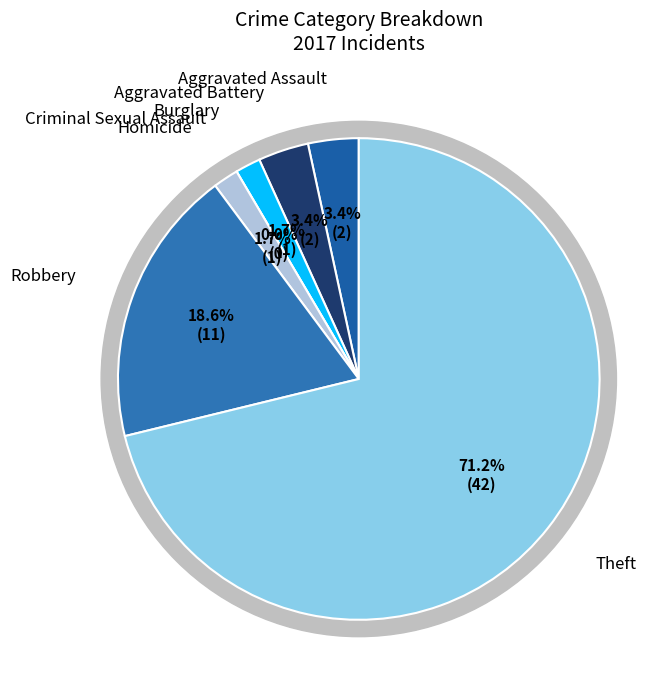

The Aggravated Battery slice represents 3% of the pie. True or false?

True